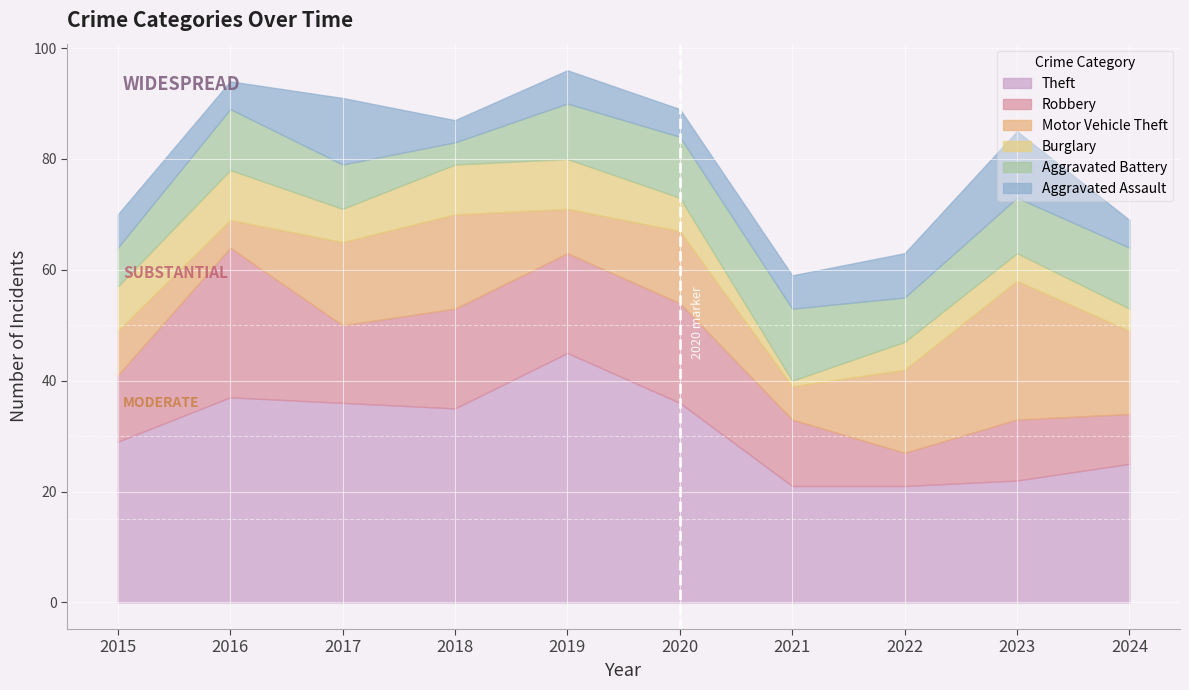

What are all the series names shown in the legend?

Theft, Robbery, Motor Vehicle Theft, Burglary, Aggravated Battery, Aggravated Assault